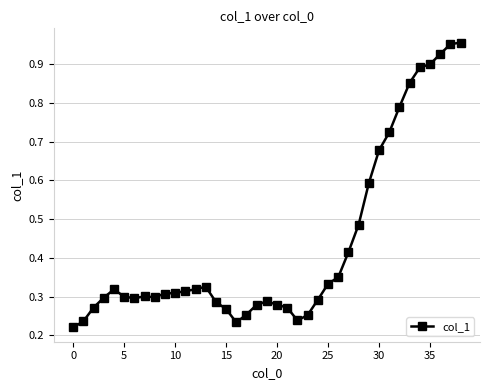

True or false: there are more than 1 points higher than both neighbors.

True